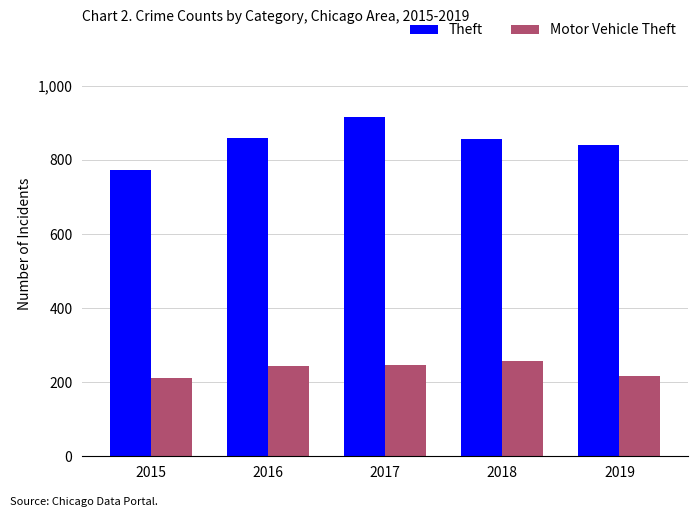

Between 2018 and 2019, which series saw the biggest shift?

Motor Vehicle Theft